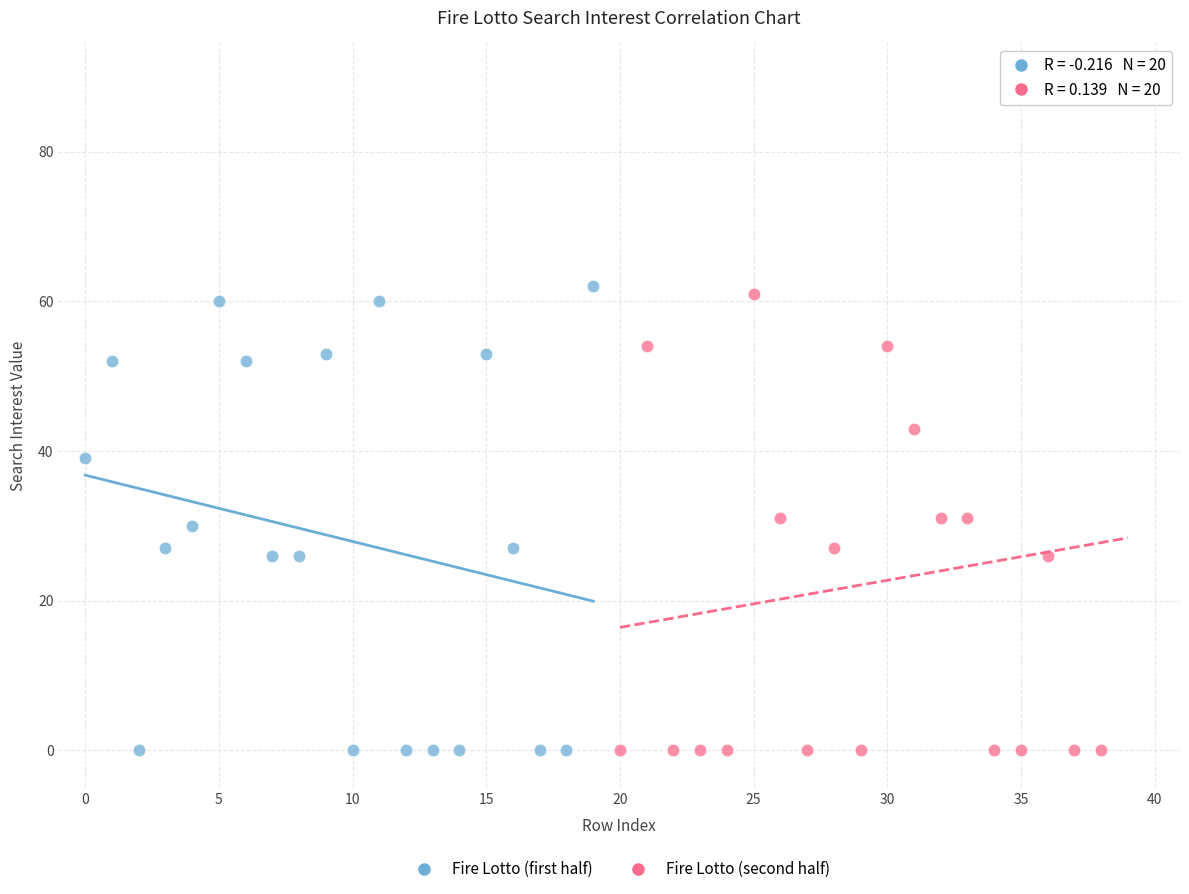

Which series has the largest Y range (max minus min)?

Fire Lotto (second half)